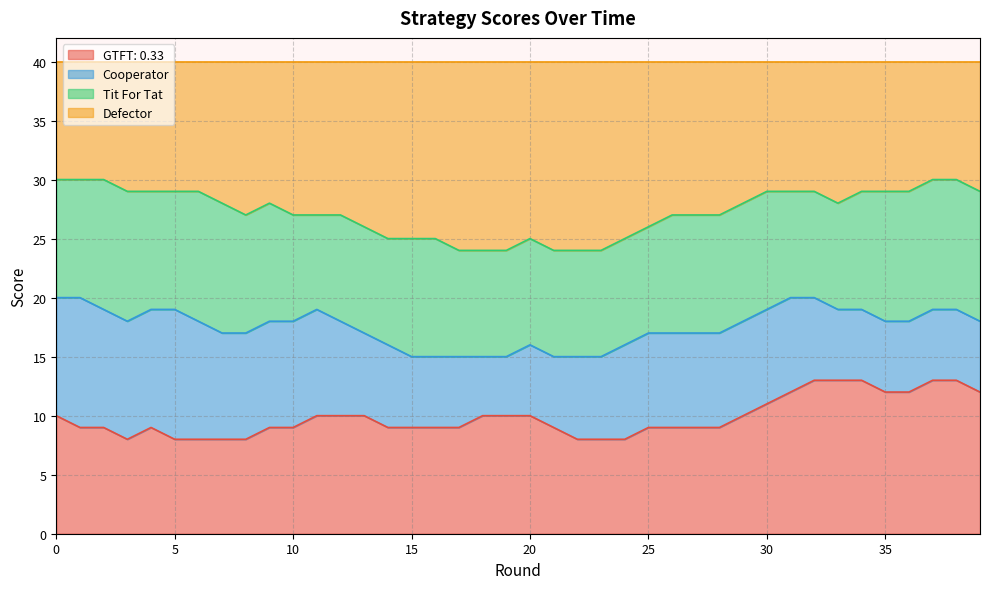

True or false: Defector and GTFT: 0.33 intersect in this chart.

False